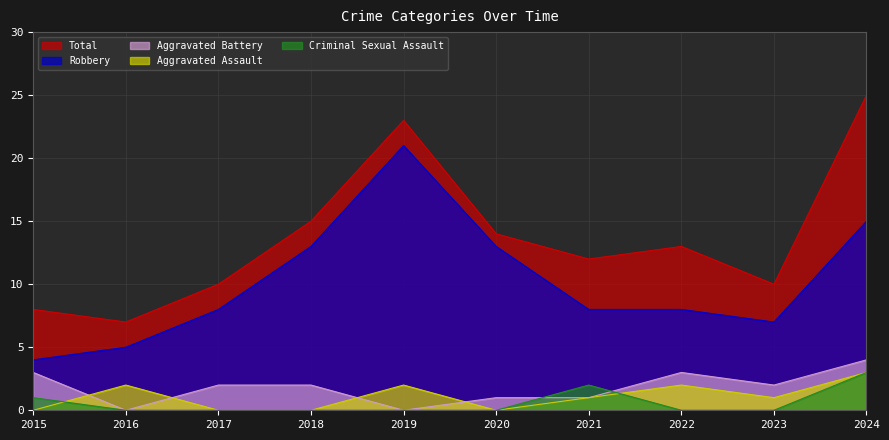

Which series has the widest spread of values?

Total